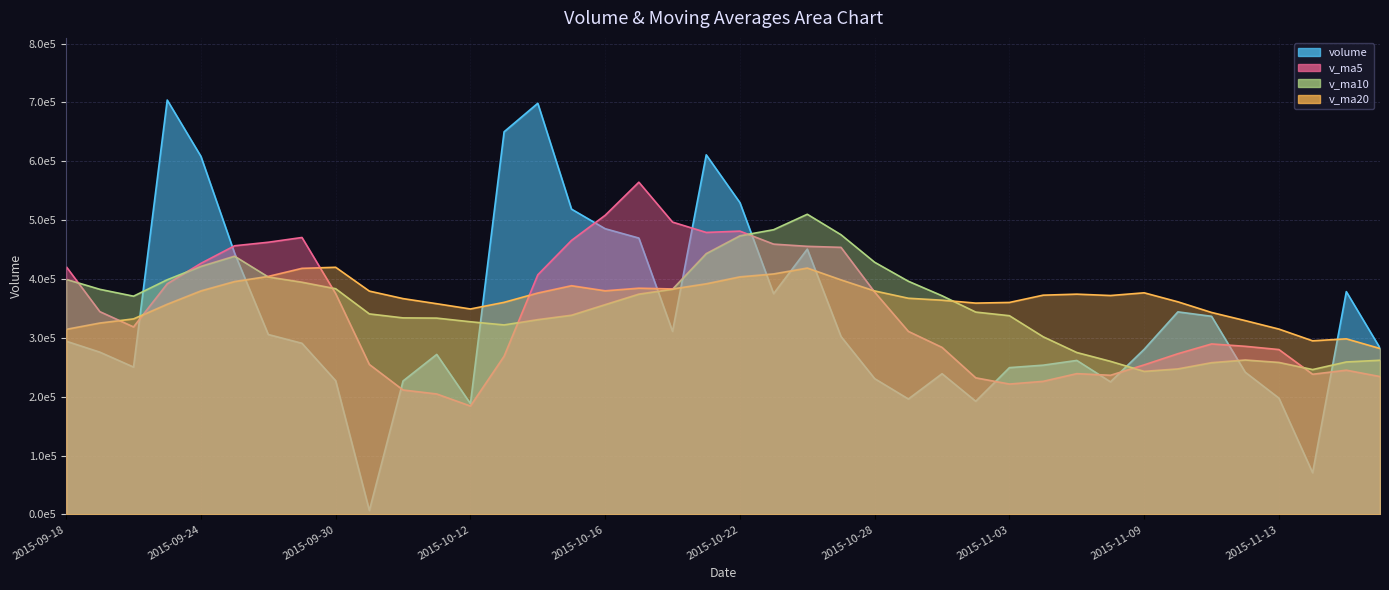

What is the spread (max minus min) of values at 2015-10-22?

126043.8